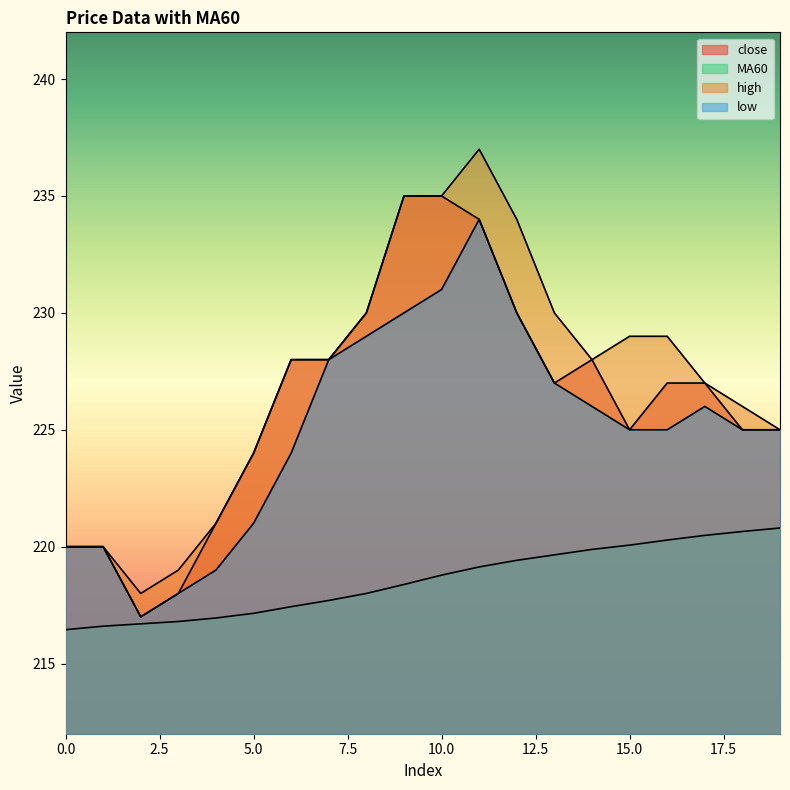

Reading left to right, extract all data points from this chart.

close: 0=220.0	1=220.0	2=217.0	3=218.0	4=221.0	5=224.0	6=228.0	7=228.0	8=230.0	9=235.0	10=235.0	11=234.0	12=230.0	13=227.0	14=228.0	15=225.0	16=227.0	17=227.0	18=225.0	19=225.0
MA60: 0=216.4	1=216.6	2=216.7	3=216.8	4=216.9	5=217.2	6=217.4	7=217.7	8=218.0	9=218.4	10=218.8	11=219.1	12=219.4	13=219.7	14=219.9	15=220.1	16=220.3	17=220.5	18=220.7	19=220.8
high: 0=220.0	1=220.0	2=218.0	3=219.0	4=221.0	5=224.0	6=228.0	7=228.0	8=230.0	9=235.0	10=235.0	11=237.0	12=234.0	13=230.0	14=228.0	15=229.0	16=229.0	17=227.0	18=226.0	19=225.0
low: 0=220.0	1=220.0	2=217.0	3=218.0	4=219.0	5=221.0	6=224.0	7=228.0	8=229.0	9=230.0	10=231.0	11=234.0	12=230.0	13=227.0	14=226.0	15=225.0	16=225.0	17=226.0	18=225.0	19=225.0